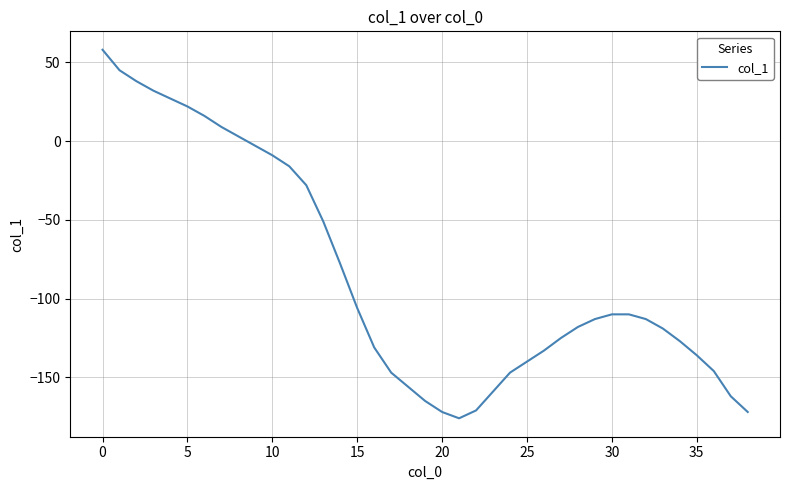

Count the number of data series in this chart.

1